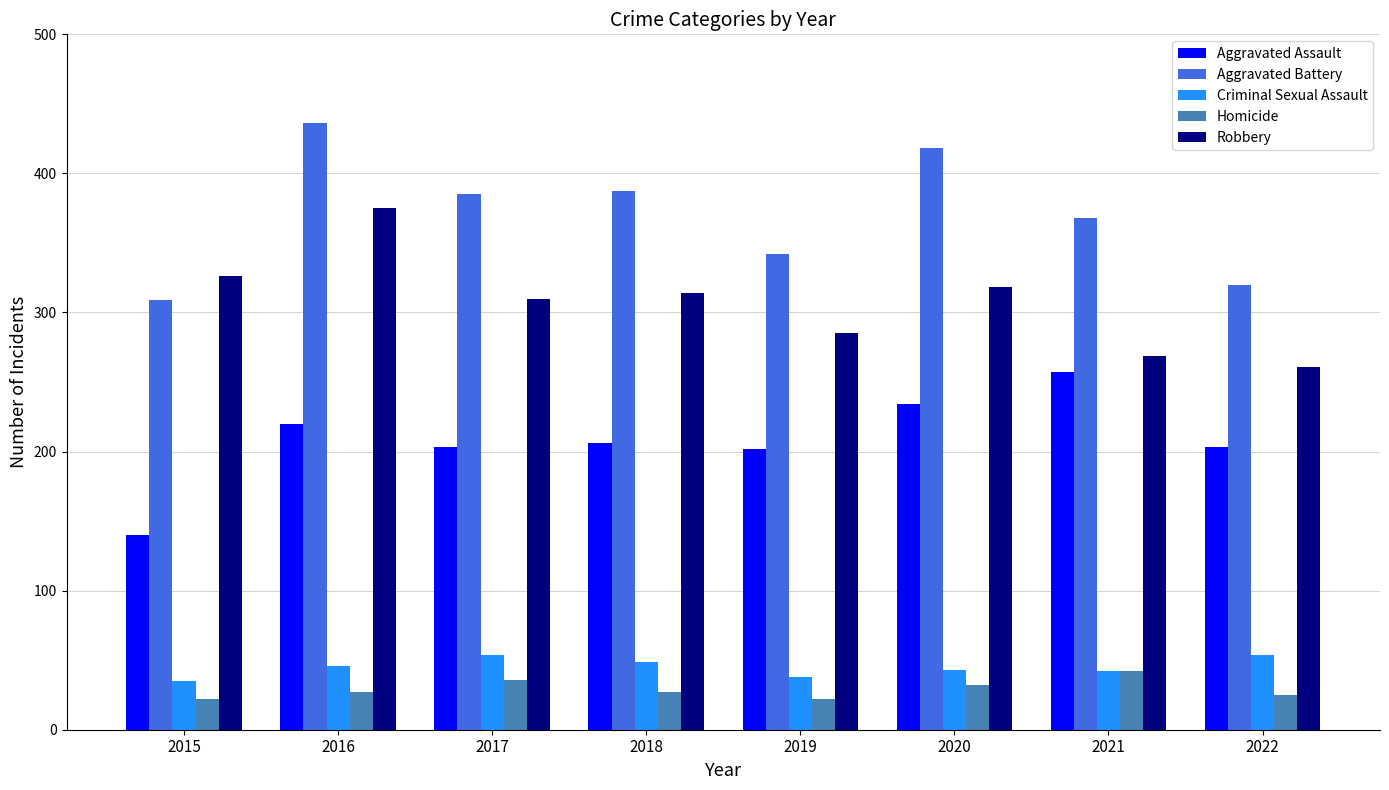

At which label does Aggravated Assault reach its minimum?

2015